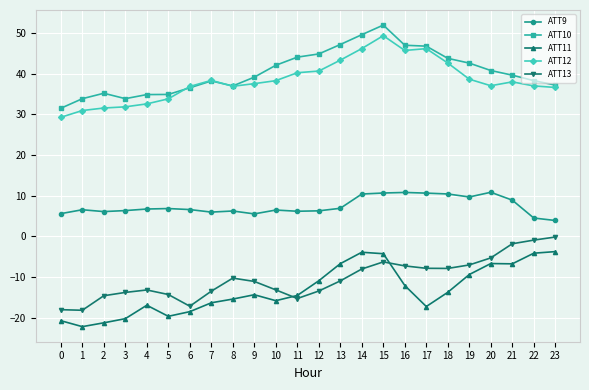

Between 13 and 15, which series saw the biggest shift?

ATT12